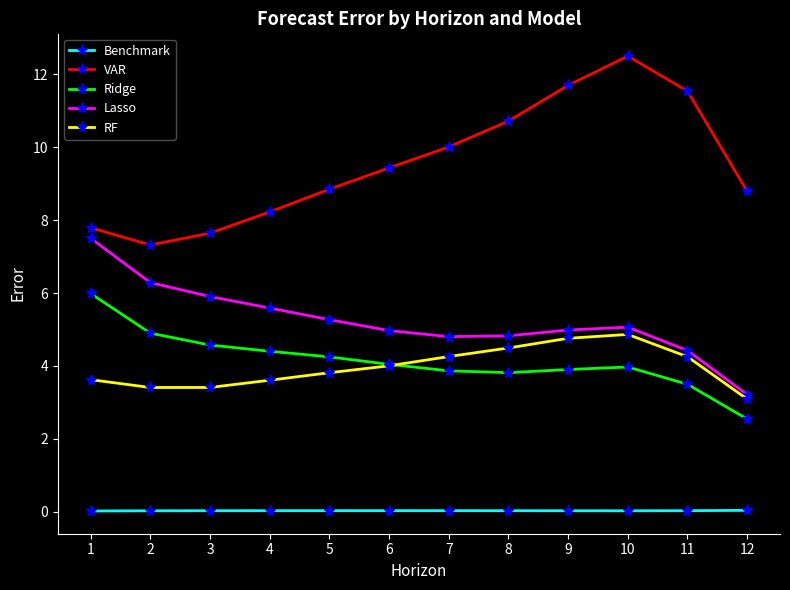

List the series in order of their peak value, highest first.

VAR, Lasso, Ridge, RF, Benchmark